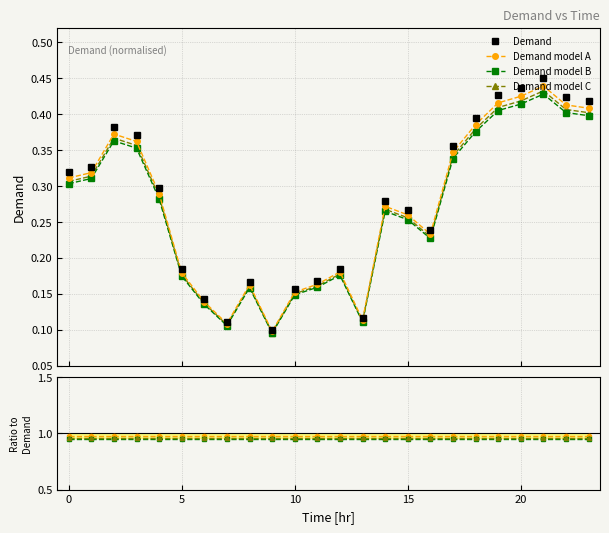

Reading left to right, transcribe all the data shown in this chart.

0.3	0.3	0.4	0.4	0.3	0.2	0.1	0.1	0.2	0.1	0.2	0.2	0.2	0.1	0.3	0.3	0.2	0.4	0.4	0.4	0.4	0.4	0.4	0.4